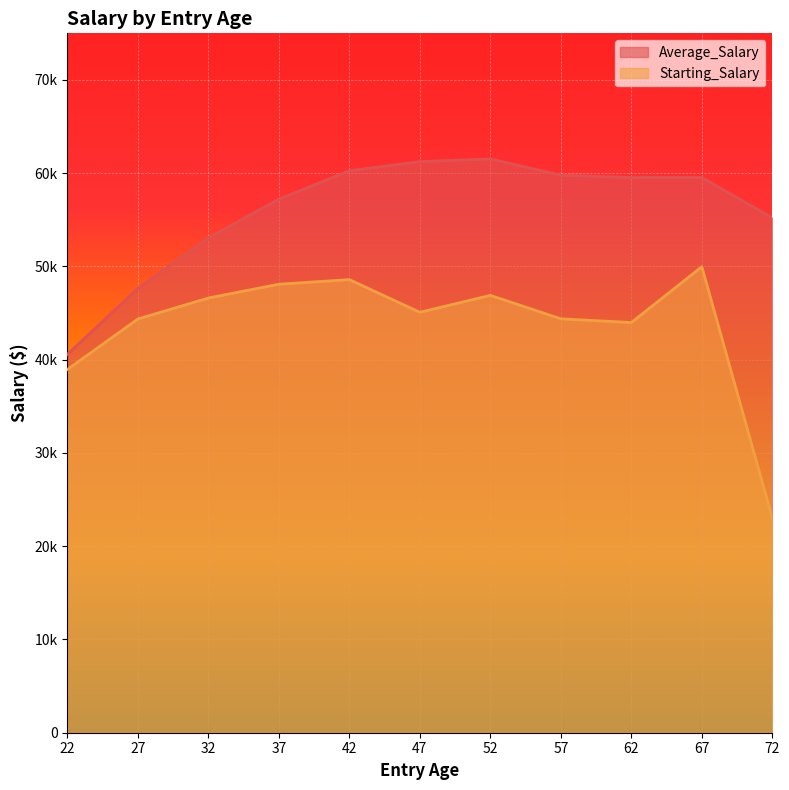

How many values in the Average_Salary series exceed 59536?

5